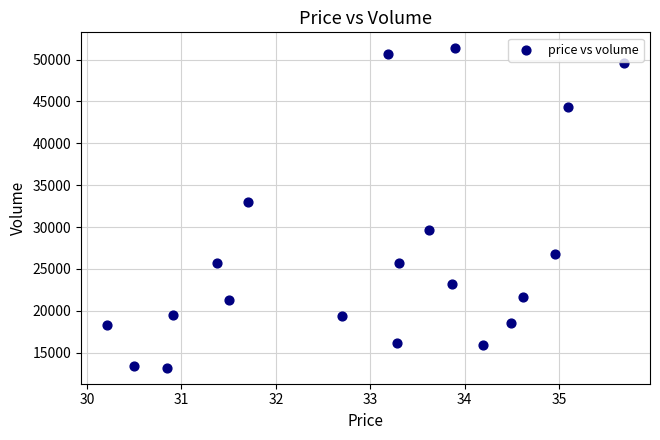

What is the range of Y values (max minus min)?

38145